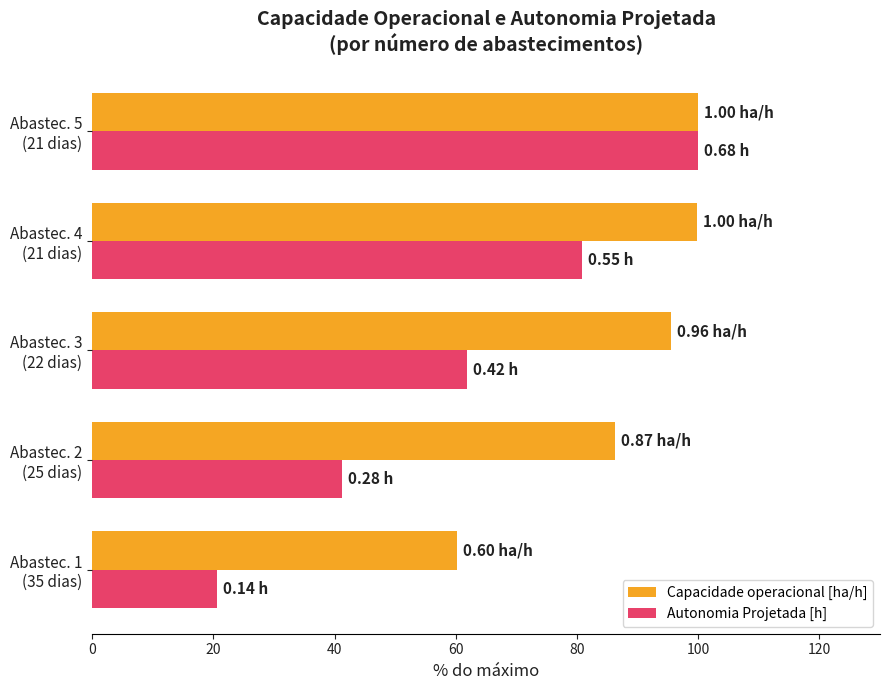

At which label does Autonomia Projetada [h] reach its peak?

Abastec. 5
(21 dias)